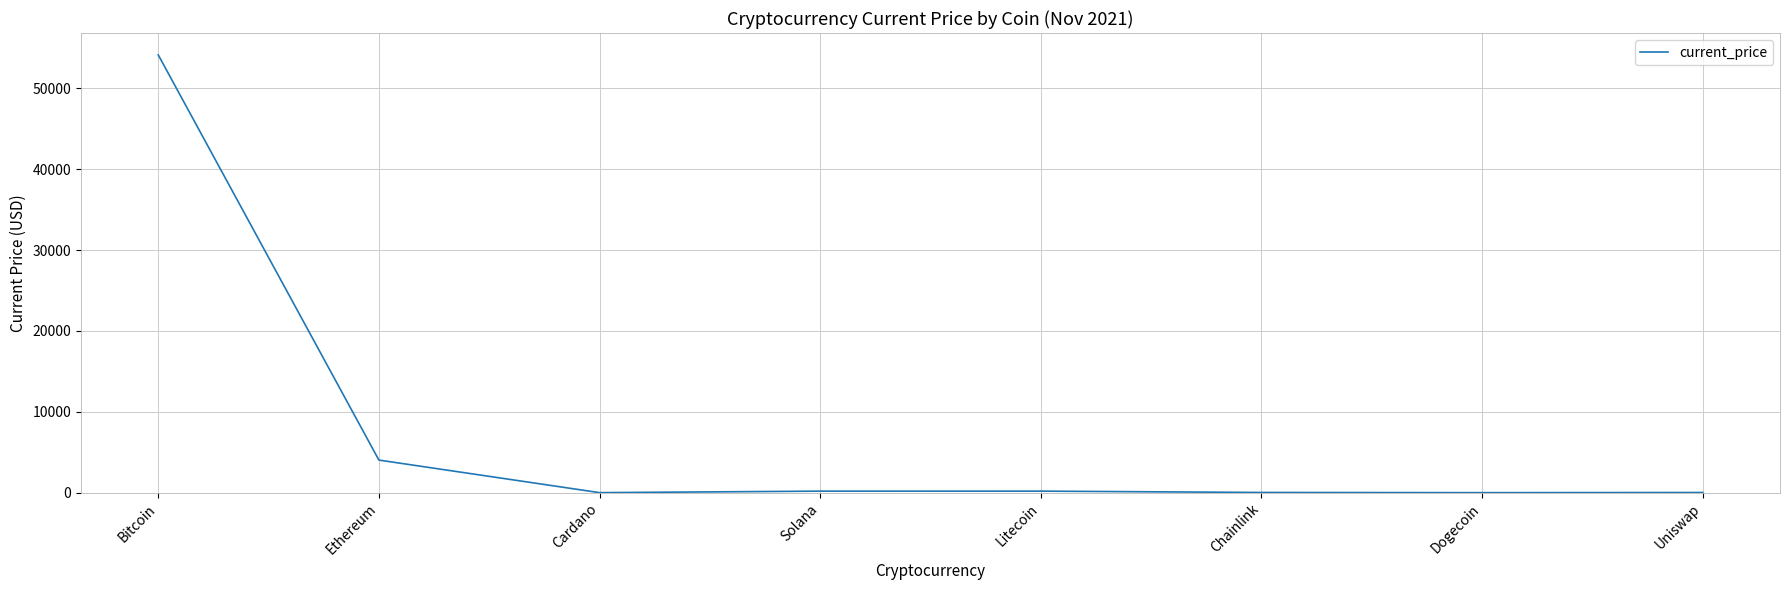

Is it true that the value at Bitcoin is 22397.7?

False